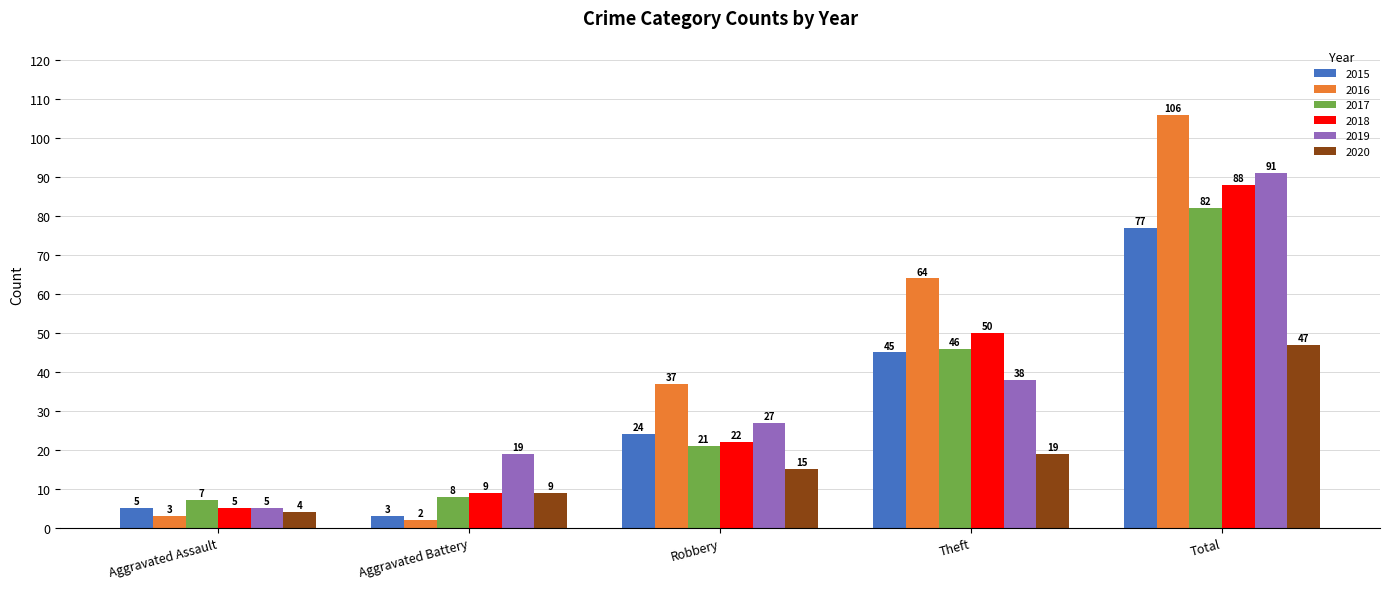

How many bars are there in total?

30